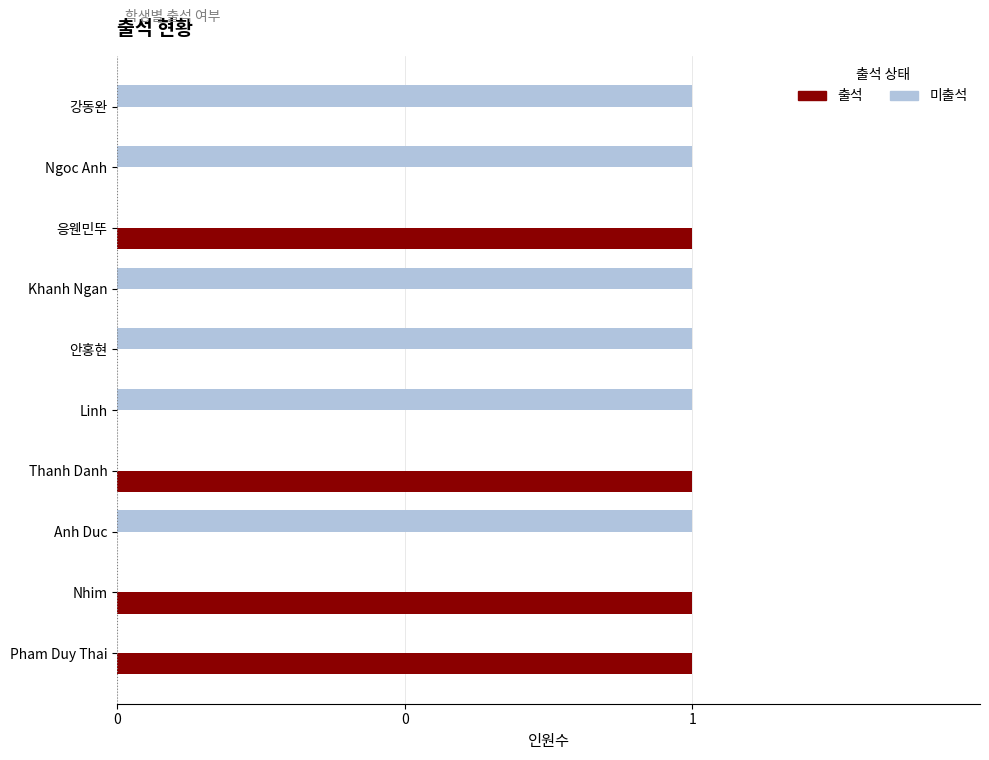

What are all the series names shown in the legend?

출석, 미출석